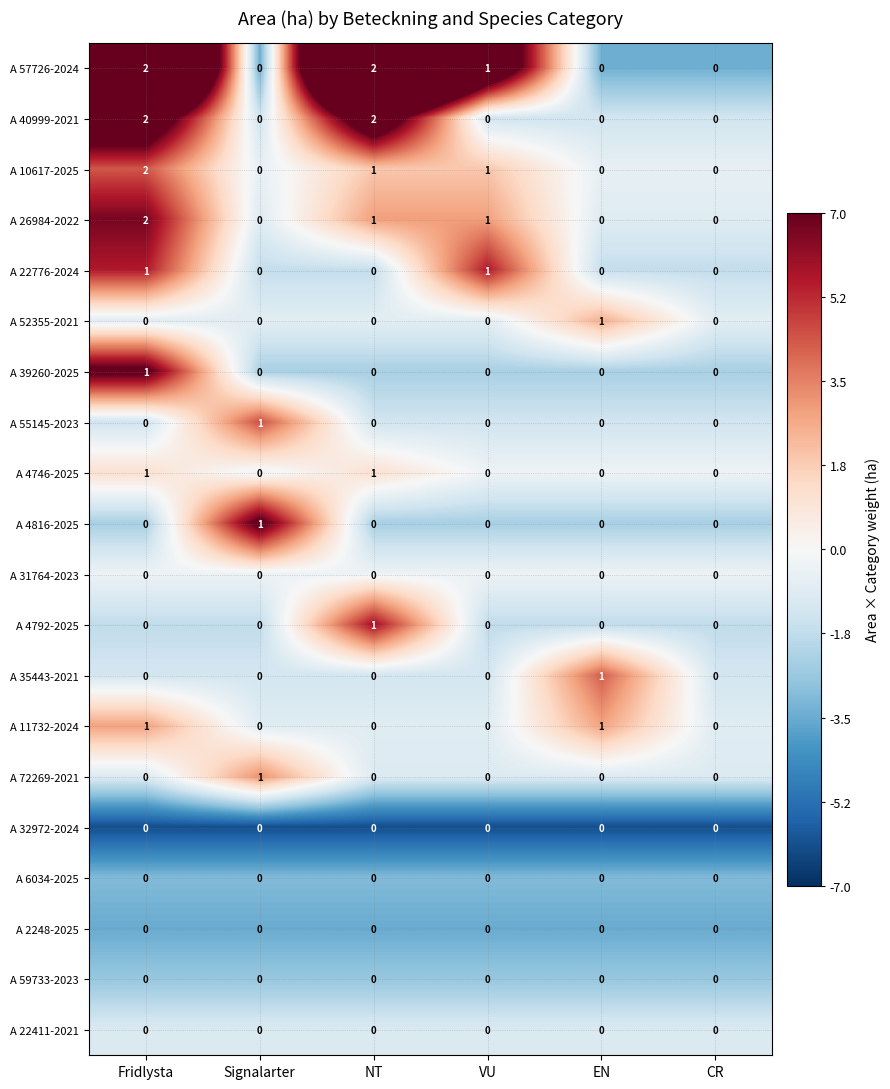

Which series has the largest total across all categories?

A 57726-2024